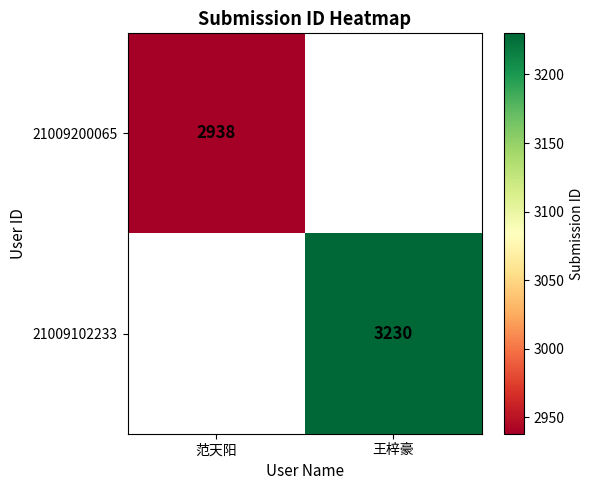

At how many categories does at least one series exceed 3161?

1